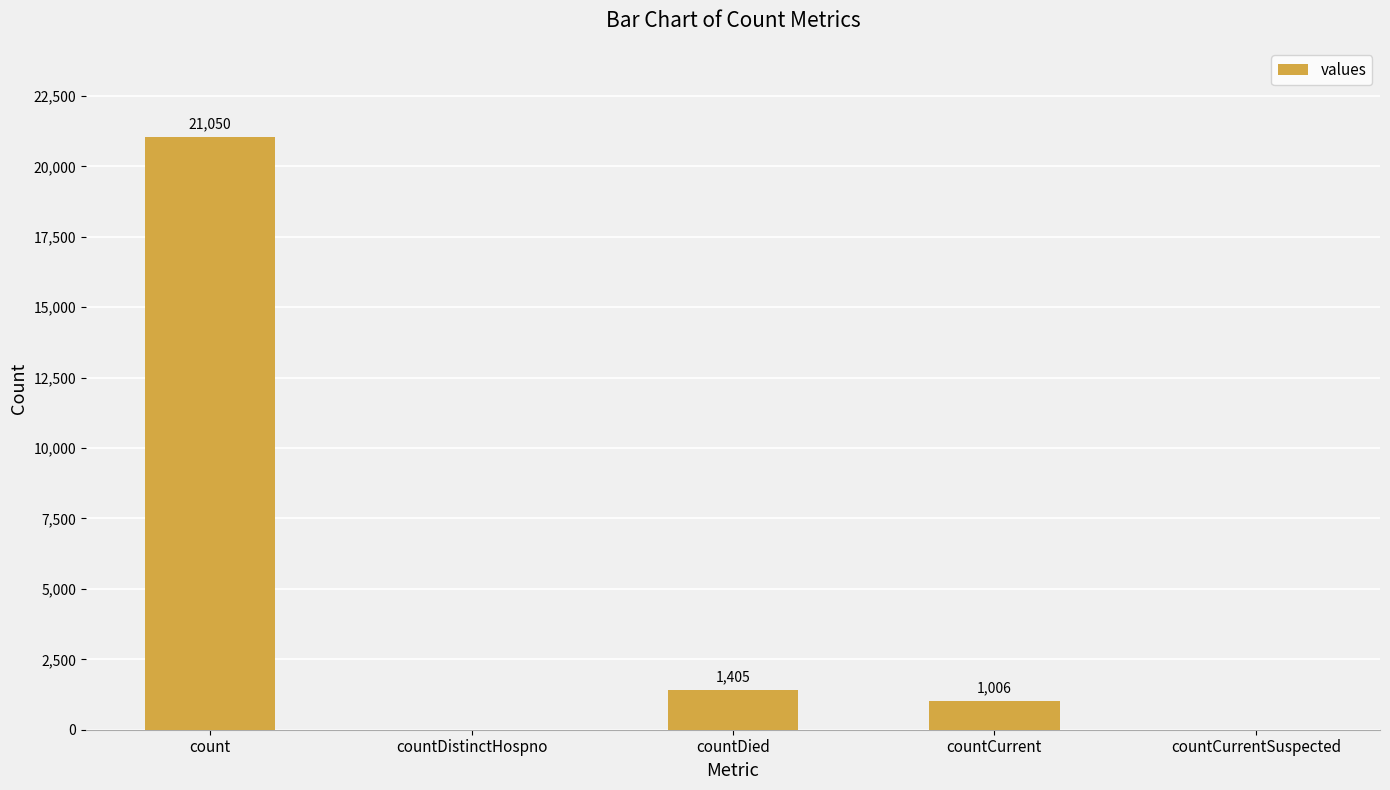

What is the sum of the values at count and countDistinctHospno?

21050